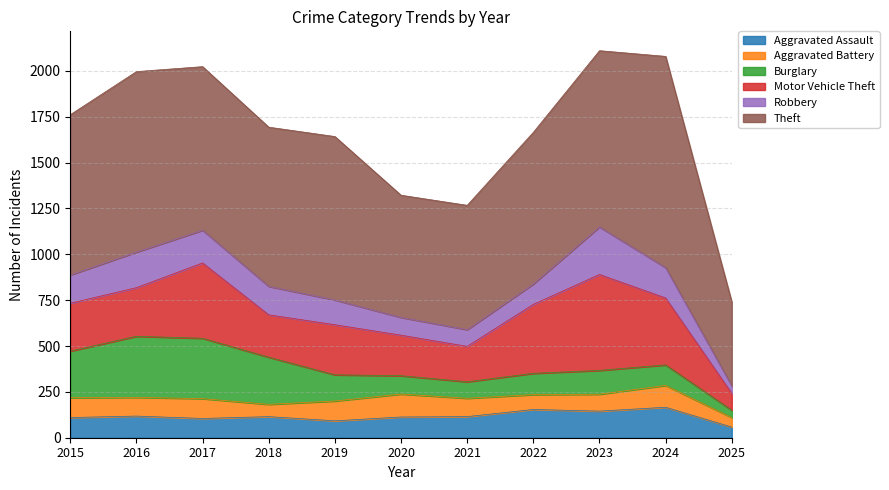

What is the total value across all series at 2025?

740